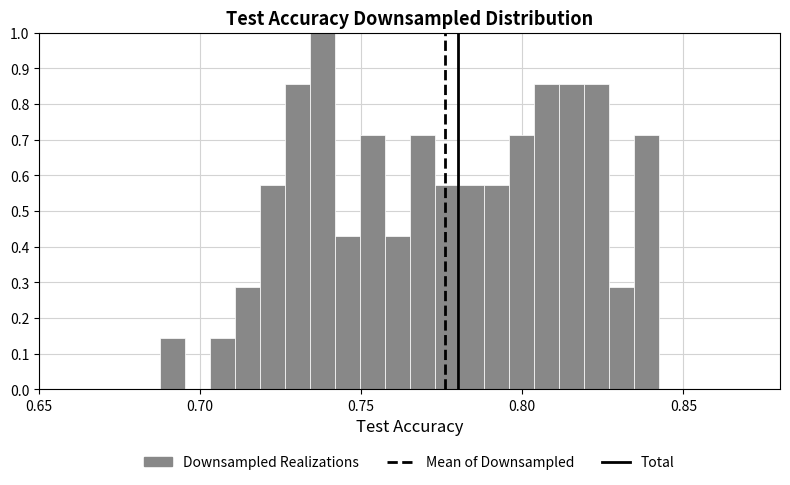

Read against the x-axis, roughly where is the centre of the tallest bar?

0.740